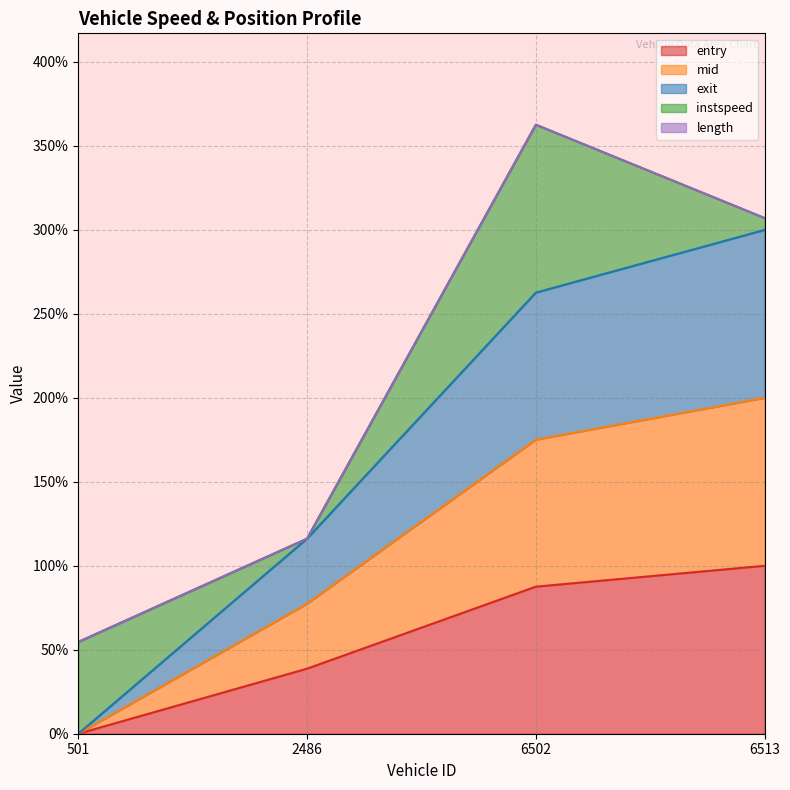

True or false: mid and entry cross at least once.

False